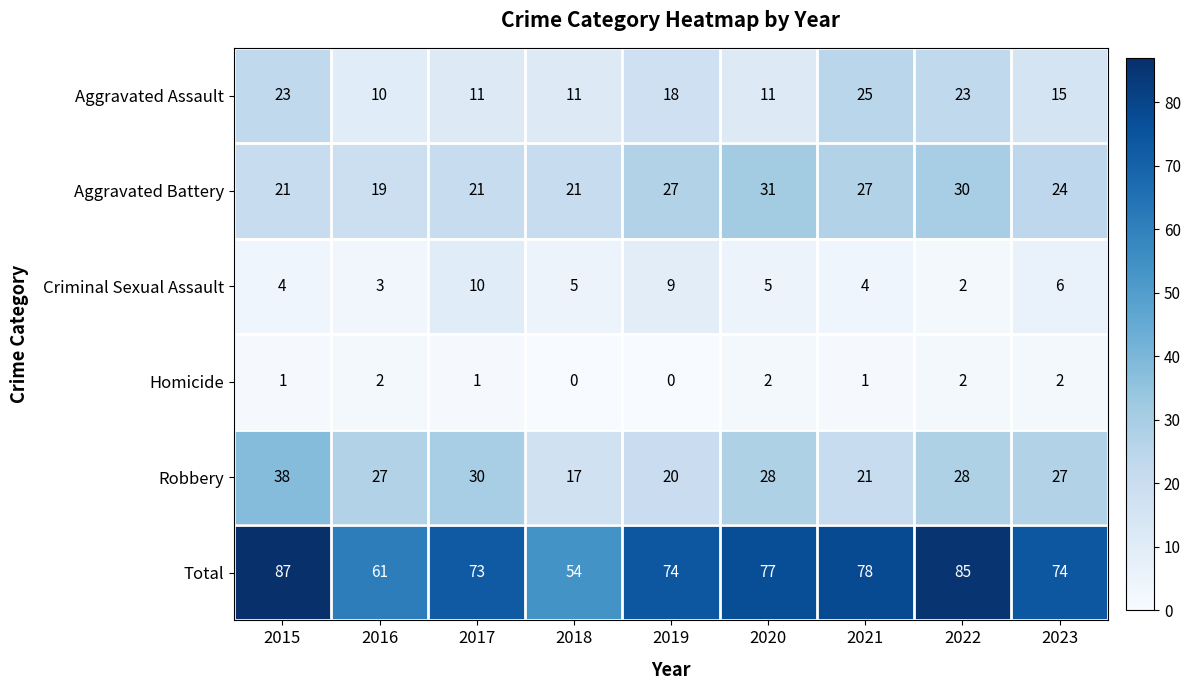

How many data points in Aggravated Assault are less than 15?

4